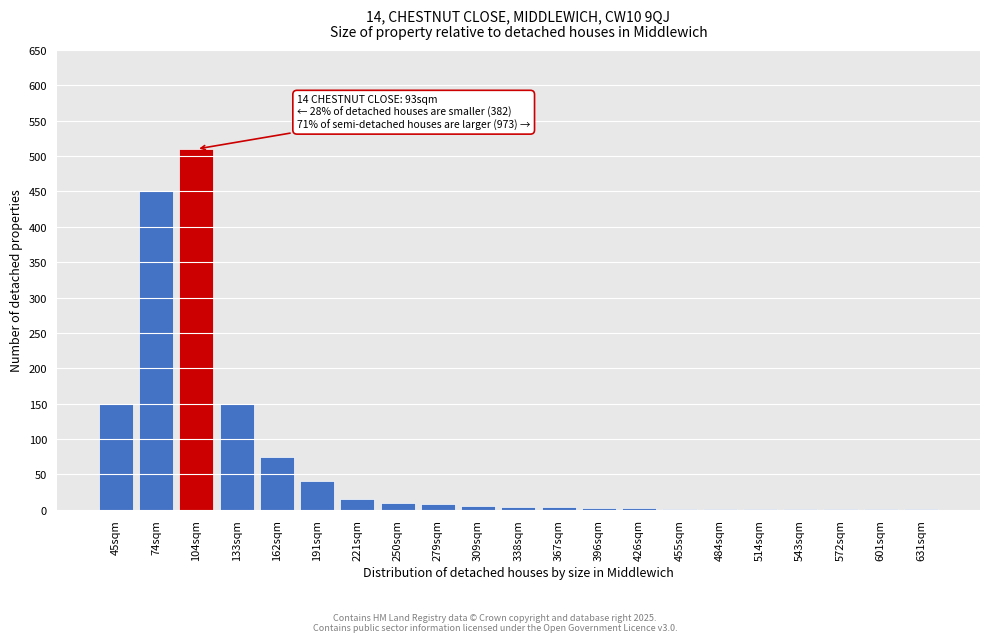

Is it true that the value at 104sqm is 812?

False